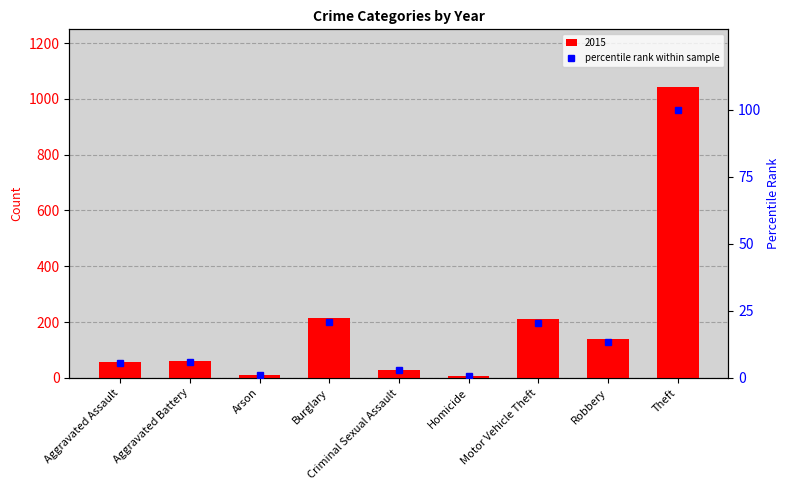

Approximately how many times larger is the value at Robbery compared to Arson?

13.4